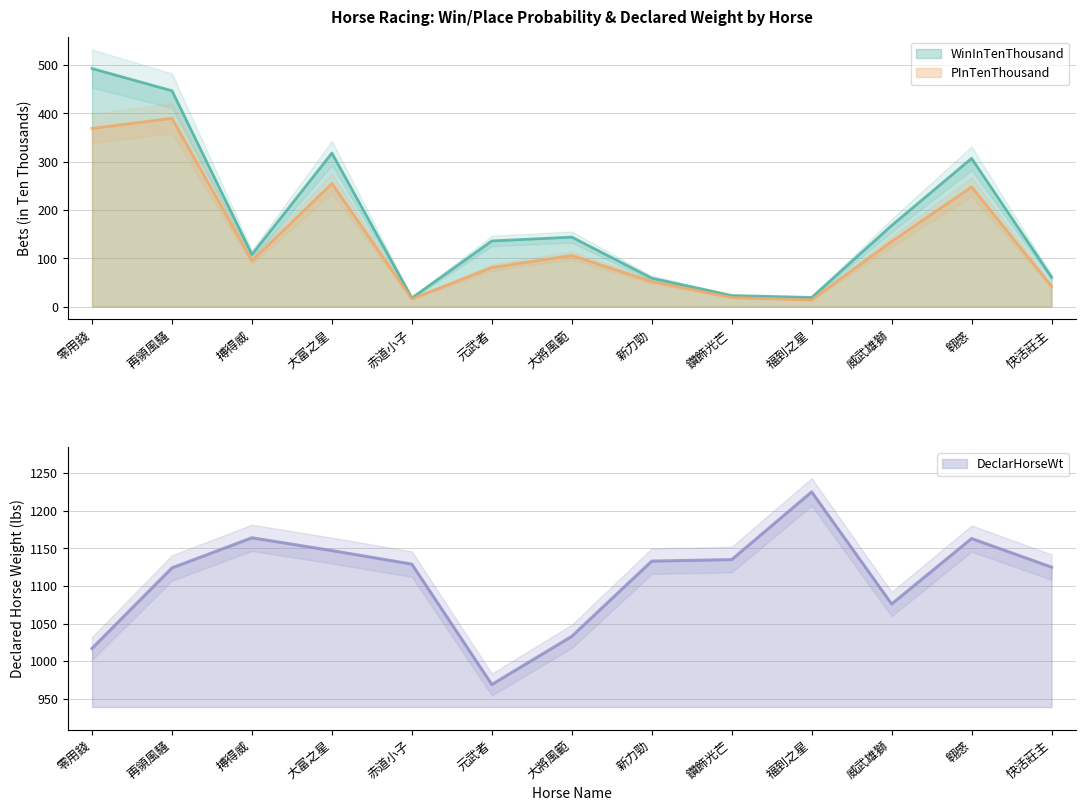

True or false: WinInTenThousand has a value of 546 at 大富之星.

False